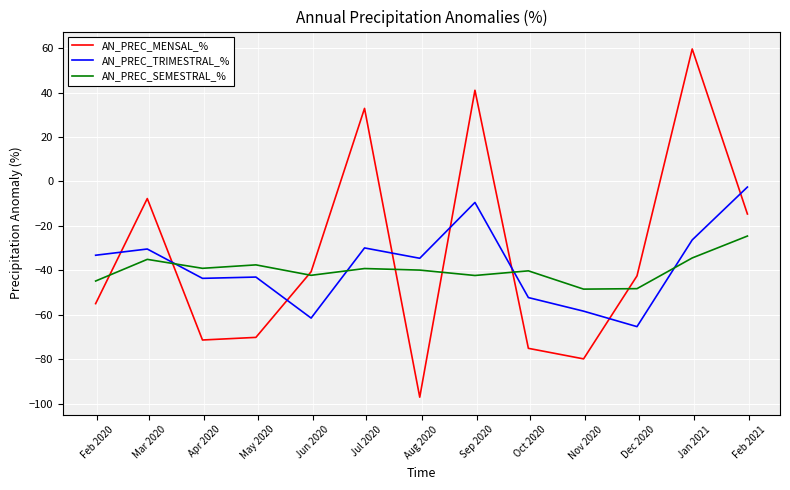

How many intersections are there between AN_PREC_TRIMESTRAL_% and AN_PREC_SEMESTRAL_%?

4